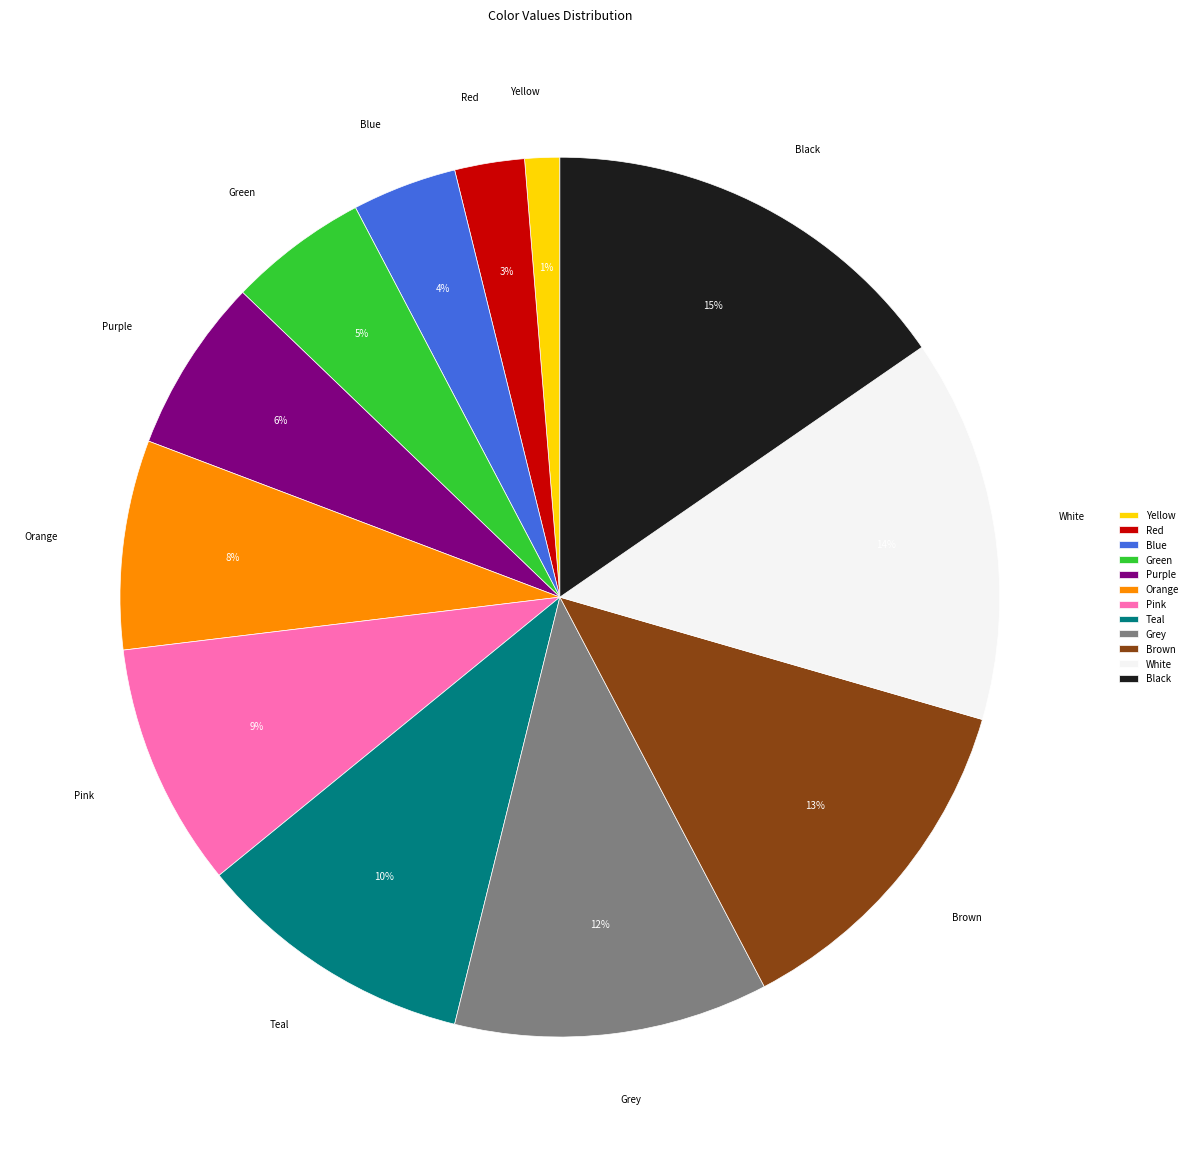

What is the largest slice in the pie chart?

Black